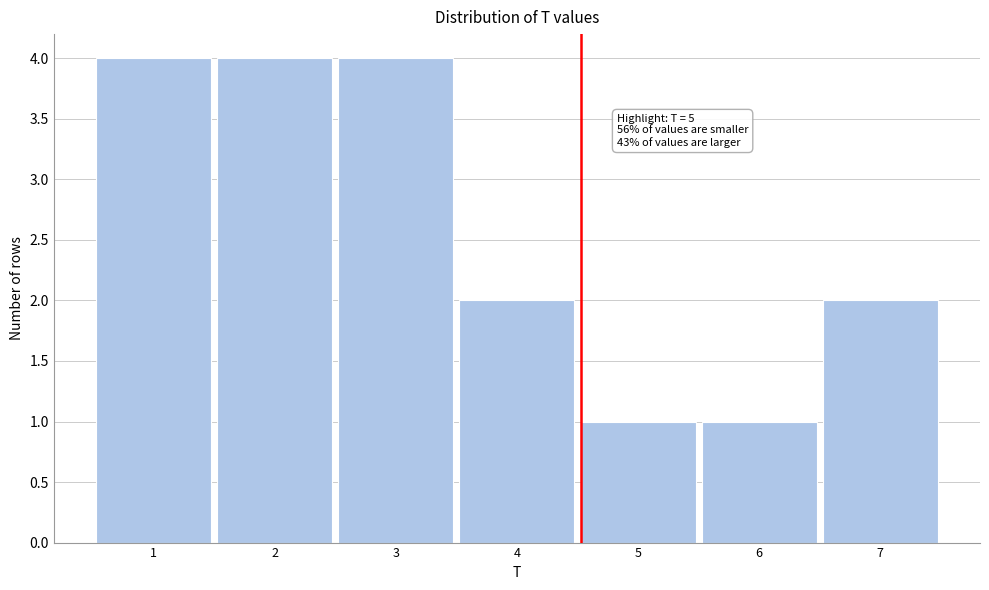

Reading left to right, extract all data points from this chart.

4	4	4	2	1	1	2